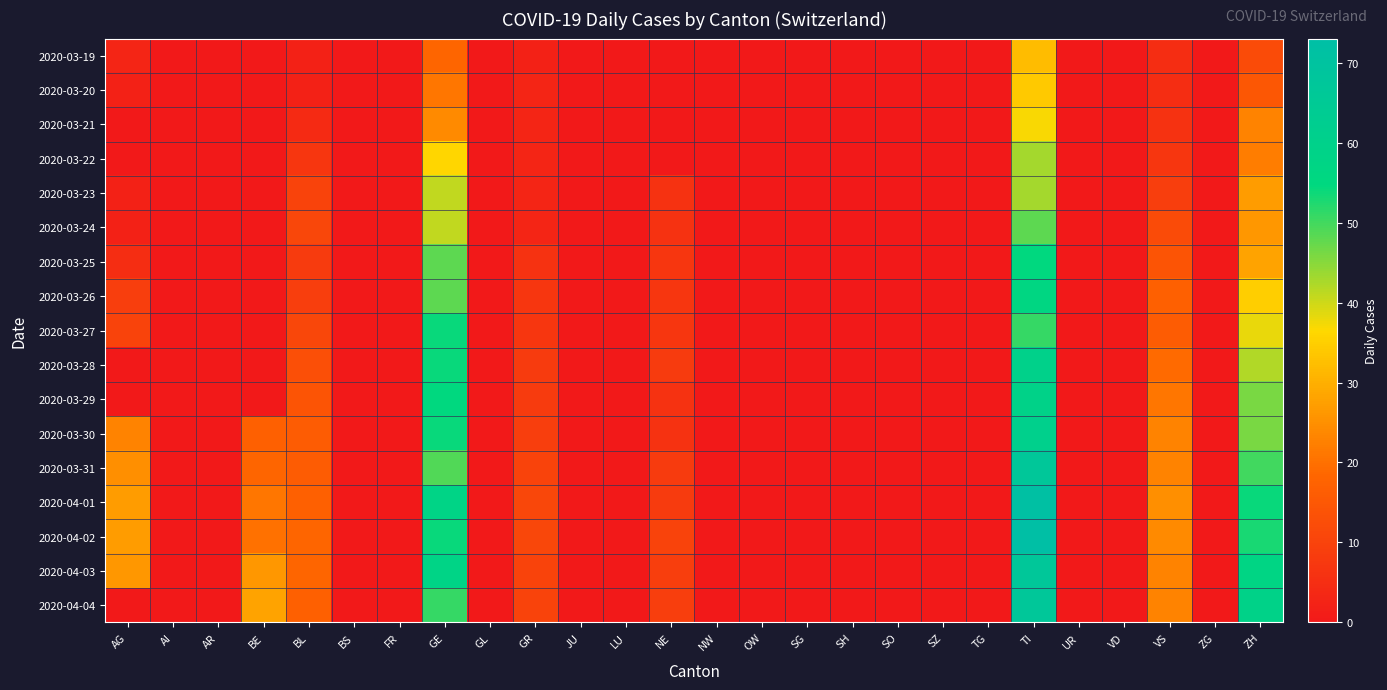

At which category is the sum across all series the highest?

TI